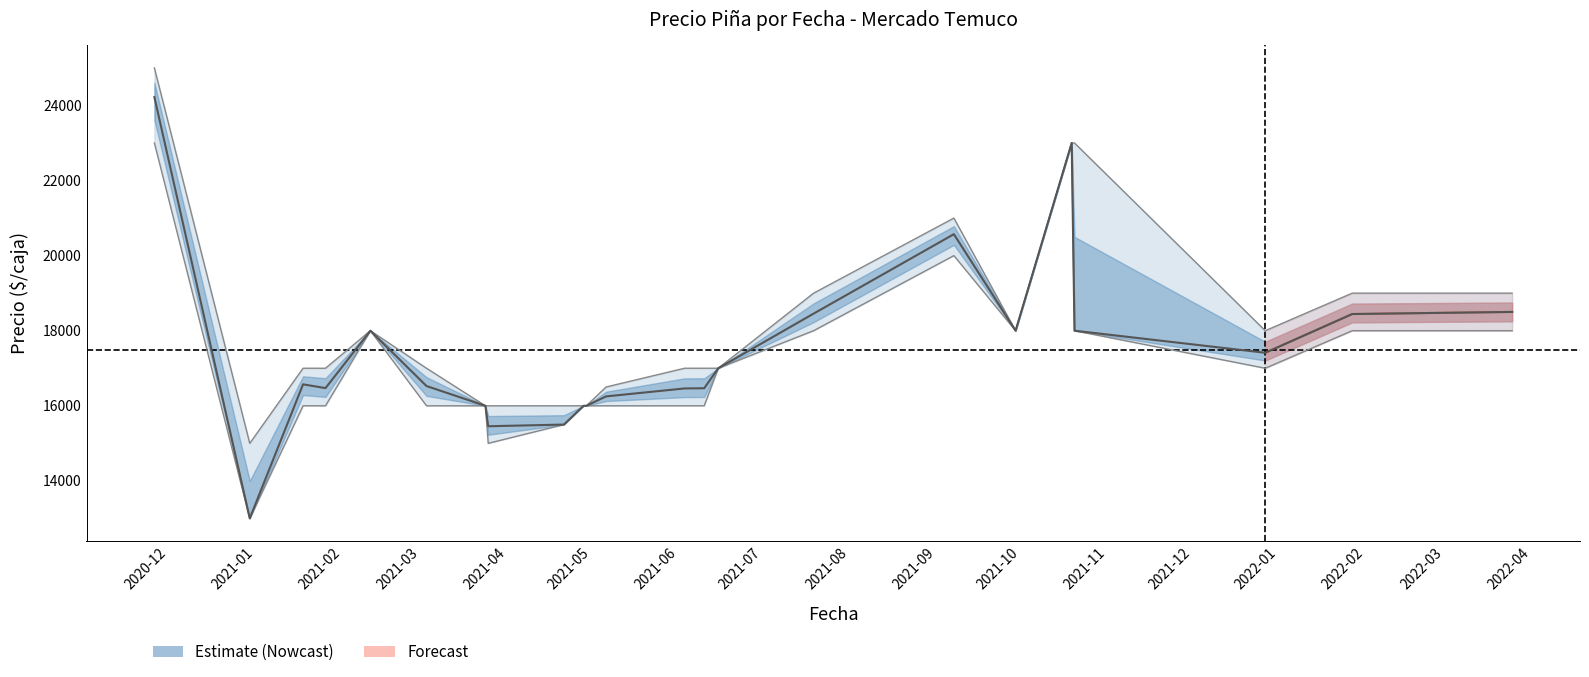

The Precio maximo series shows 18000 at 2021-12-27. True or false?

True